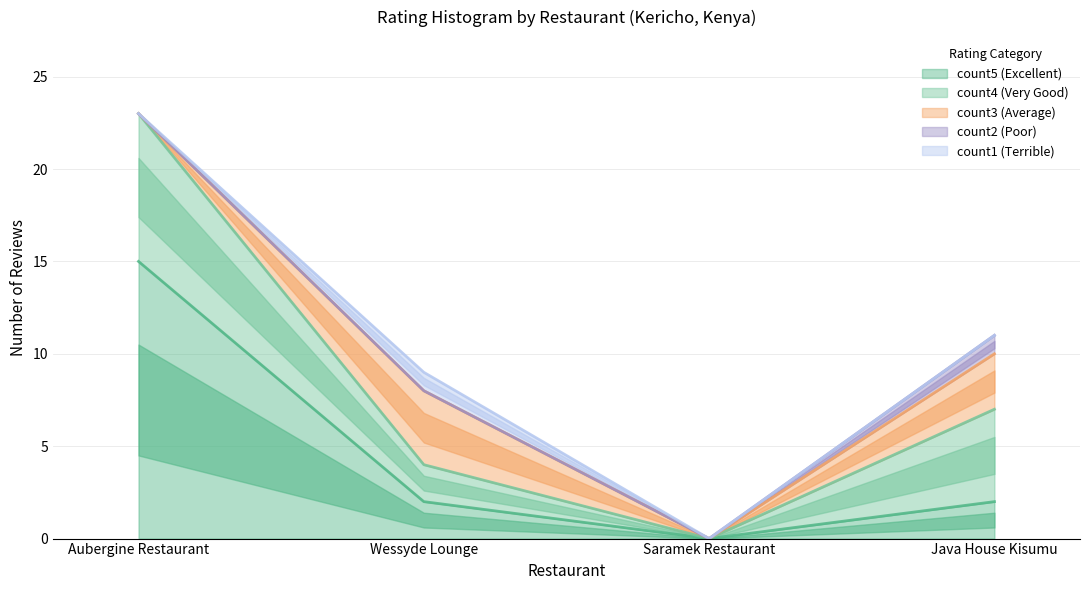

Where is count1 (Terrible) nearest to the value 0?

Aubergine Restaurant